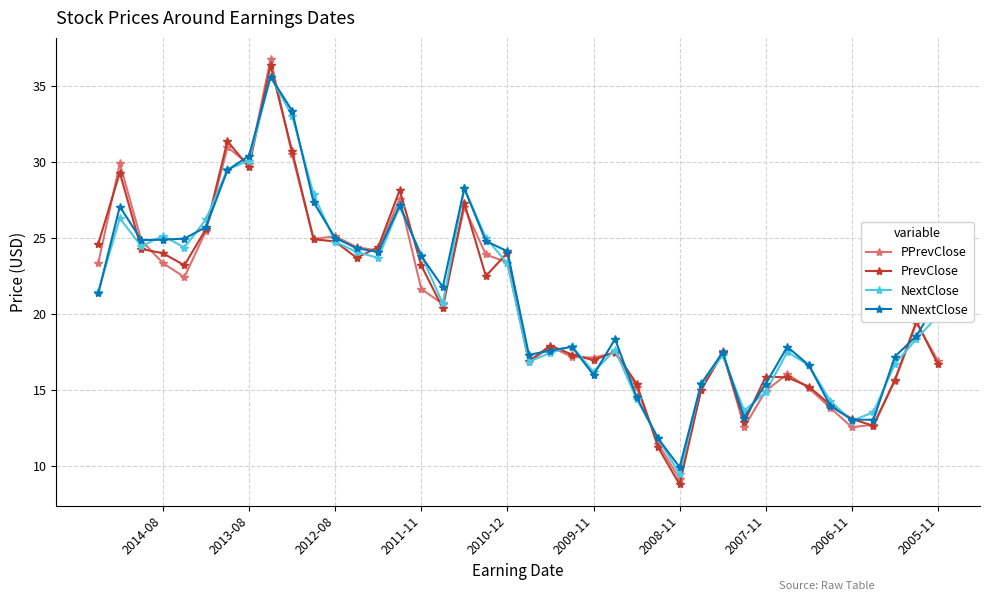

How many values in the PrevClose series exceed 20?

20